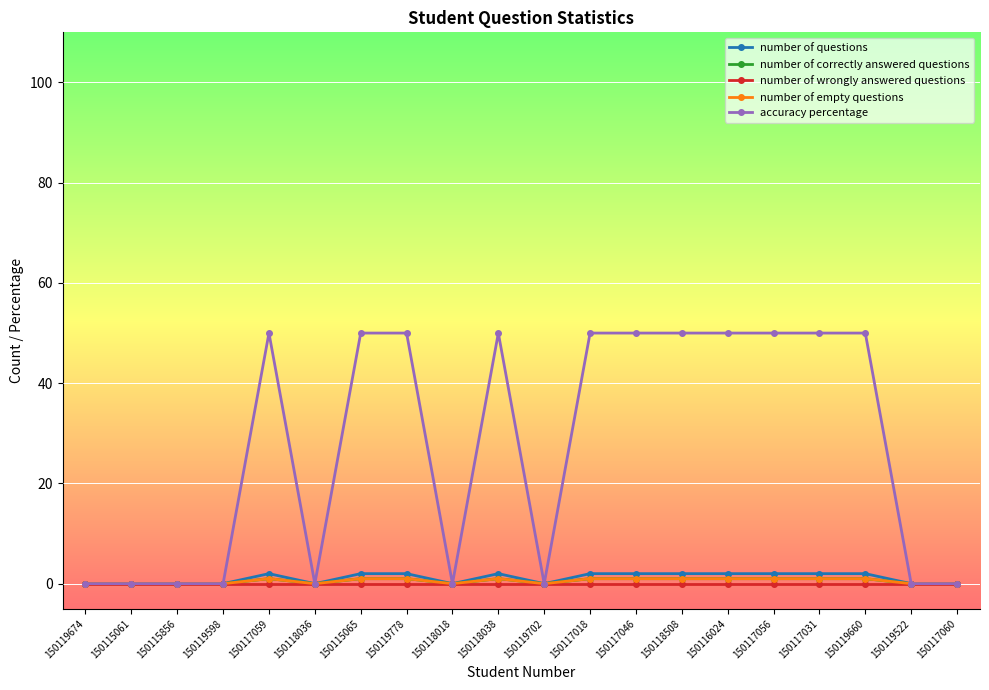

True or false: number of wrongly answered questions and accuracy percentage intersect in this chart.

False